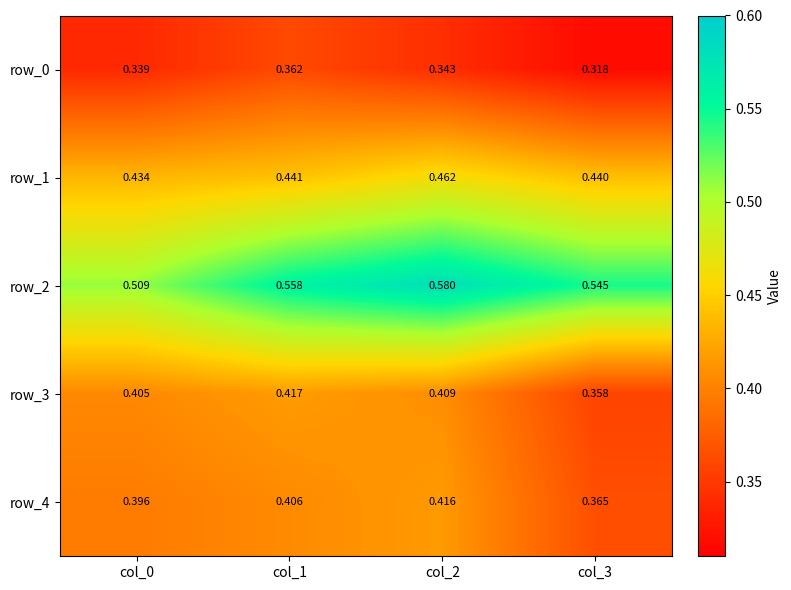

Which series has the largest total across all categories?

row_2